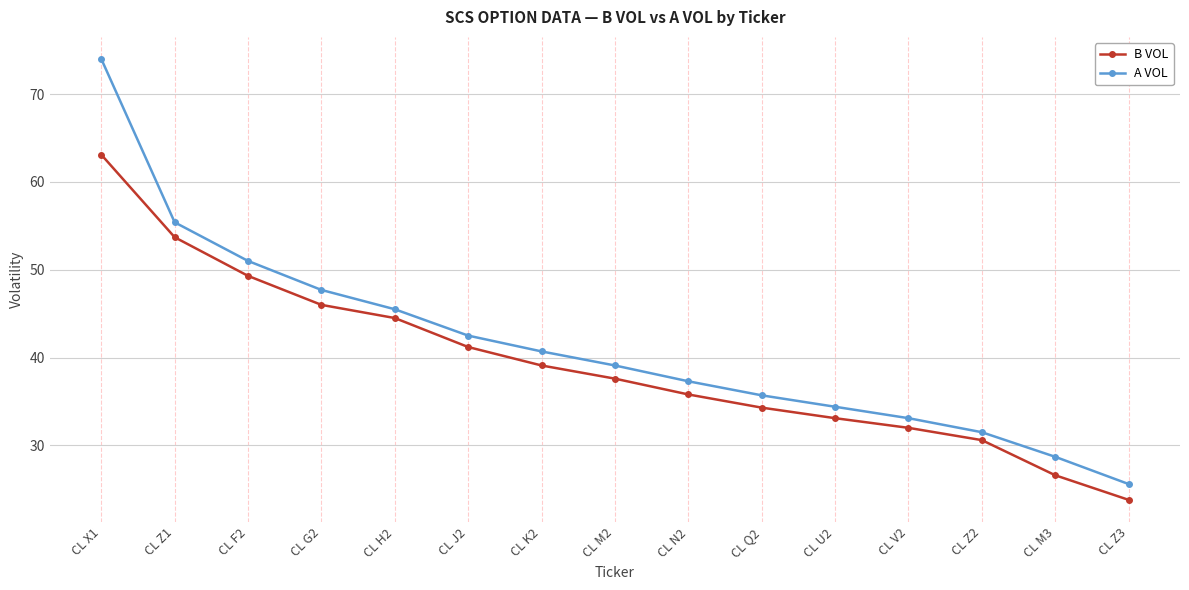

Read the B VOL value at CL V2.

32.0